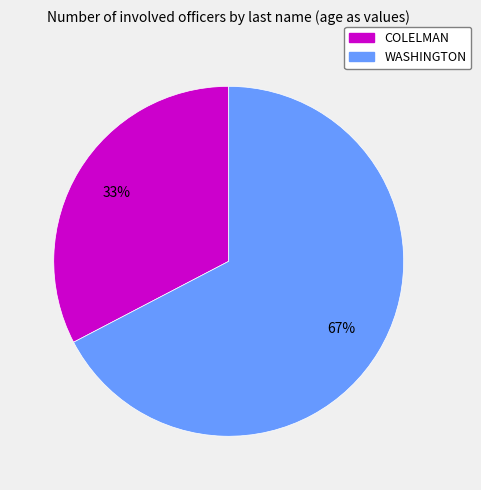

Rank the categories by value from highest to lowest.

WASHINGTON, COLELMAN